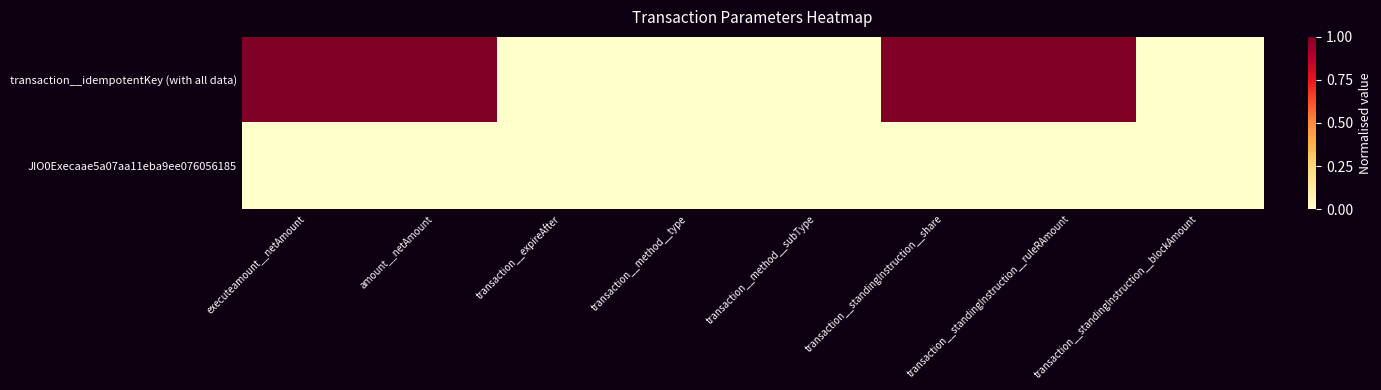

Which series has the largest total across all categories?

transaction__idempotentKey (with all data)